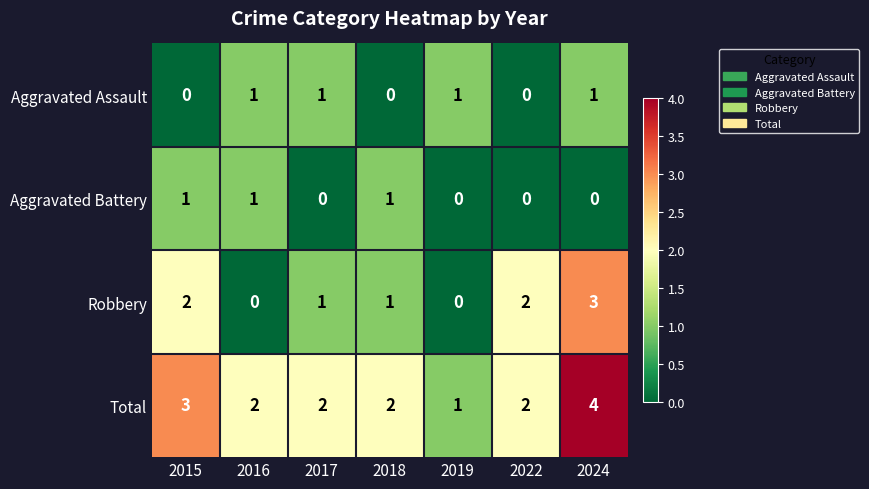

Reading left to right, extract all data points from this chart.

Aggravated Assault: 0	1	1	0	1	0	1
Aggravated Battery: 1	1	0	1	0	0	0
Robbery: 2	0	1	1	0	2	3
Total: 3	2	2	2	1	2	4